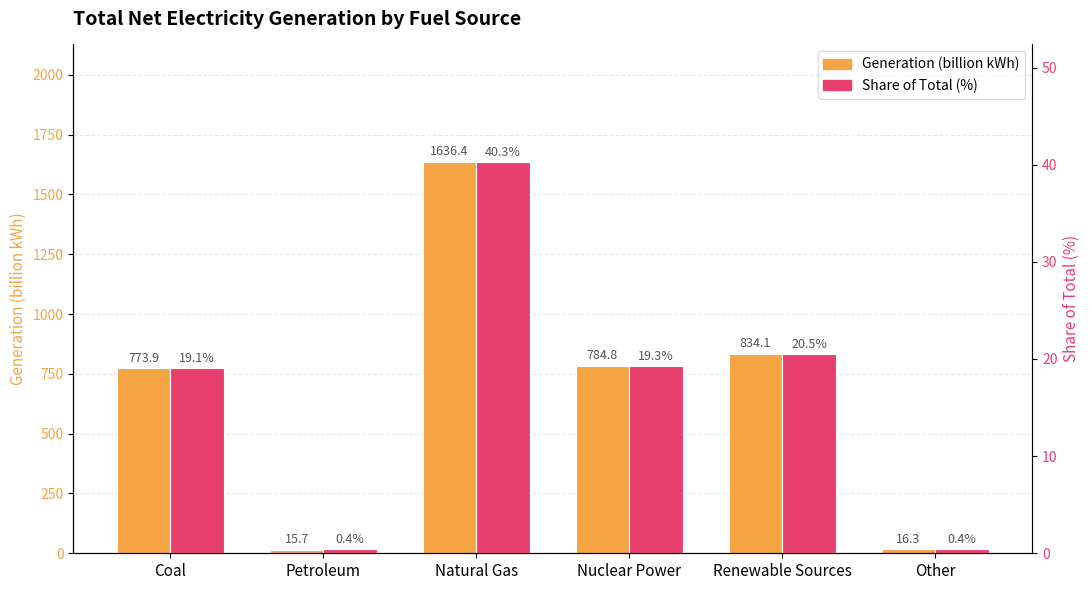

Rank the categories by Generation (billion kWh) value from highest to lowest.

Natural Gas, Renewable Sources, Nuclear Power, Coal, Other, Petroleum